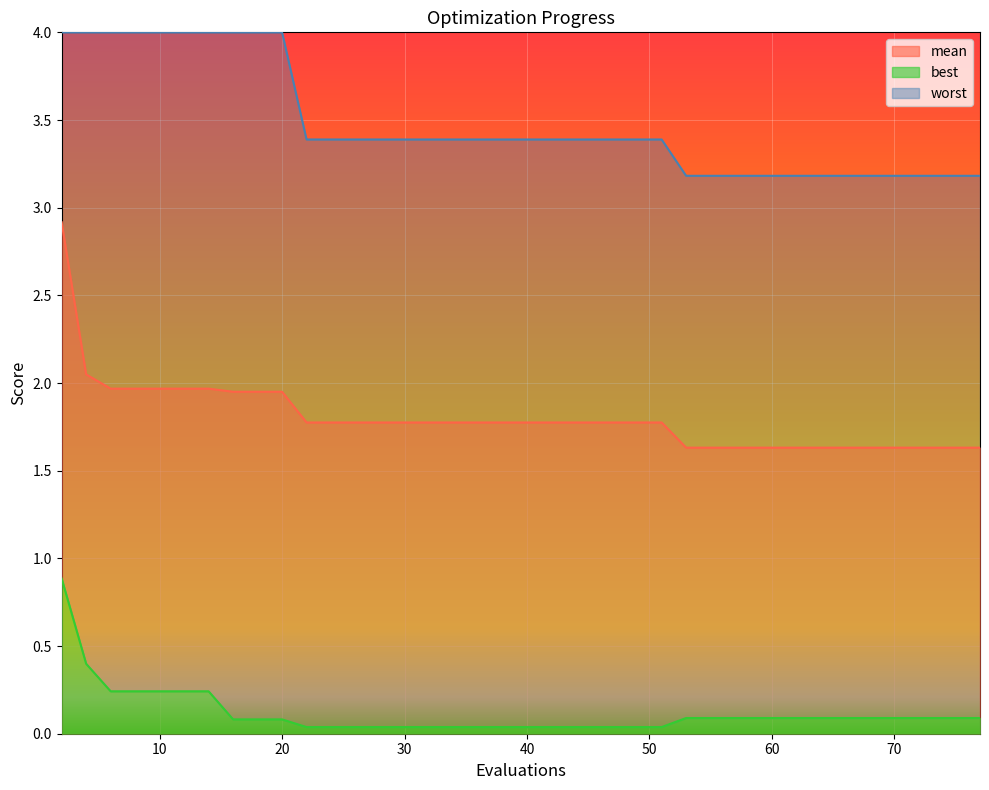

Rank the categories by worst value from highest to lowest.

2, 4, 6, 8, 10, 12, 14, 16, 18, 20, 22, 24, 26, 28, 30, 32, 34, 36, 37, 39, 41, 43, 45, 46, 48, 50, 51, 53, 55, 57, 59, 61, 63, 65, 67, 69, 71, 73, 75, 77